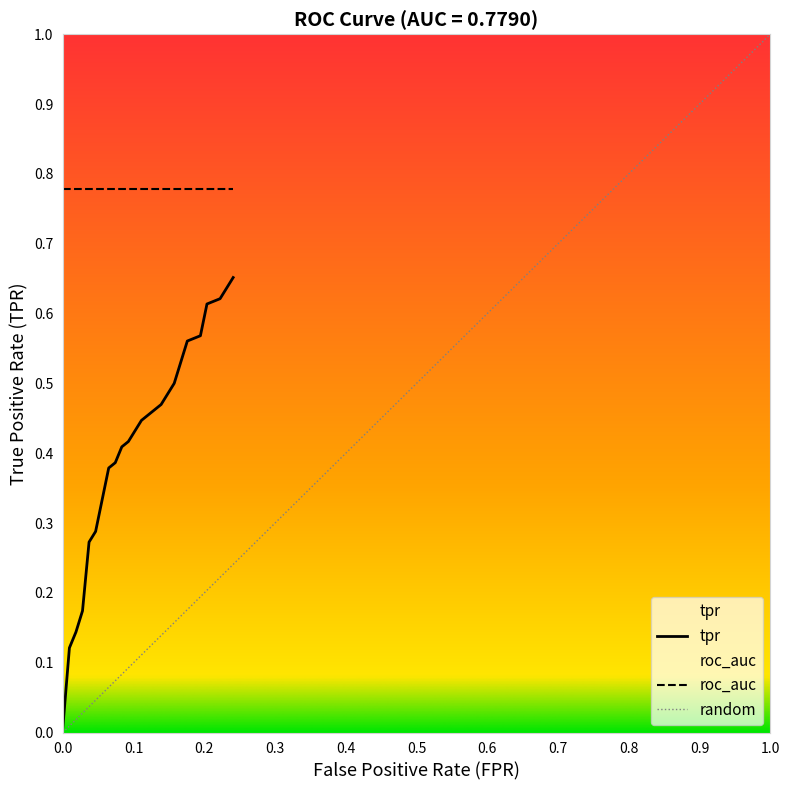

True or false: tpr and roc_auc intersect in this chart.

False